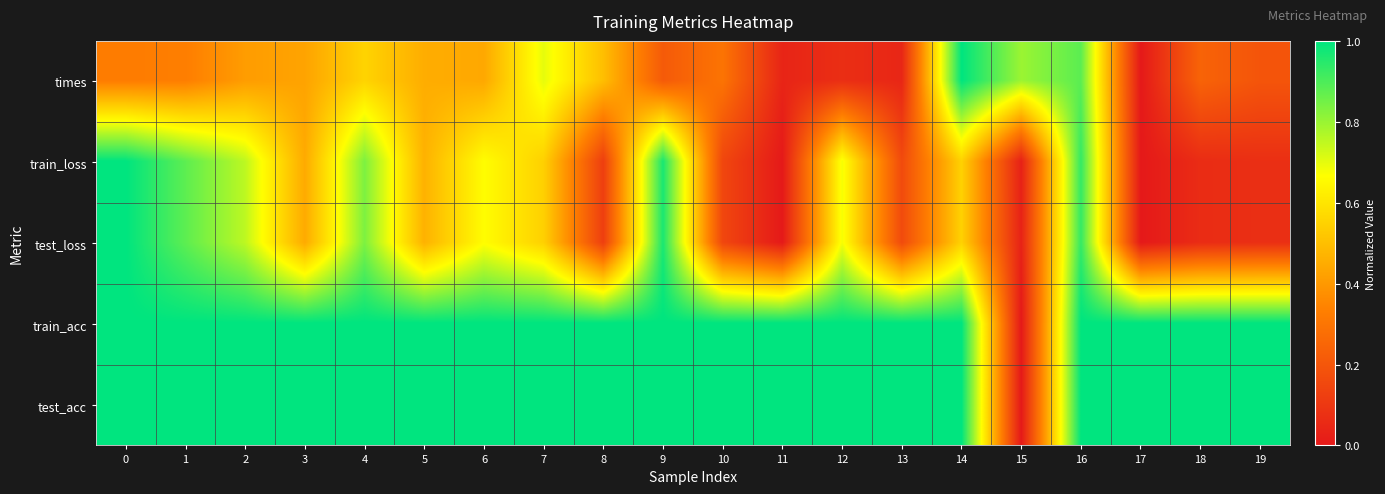

At which category is the sum across all series the highest?

16